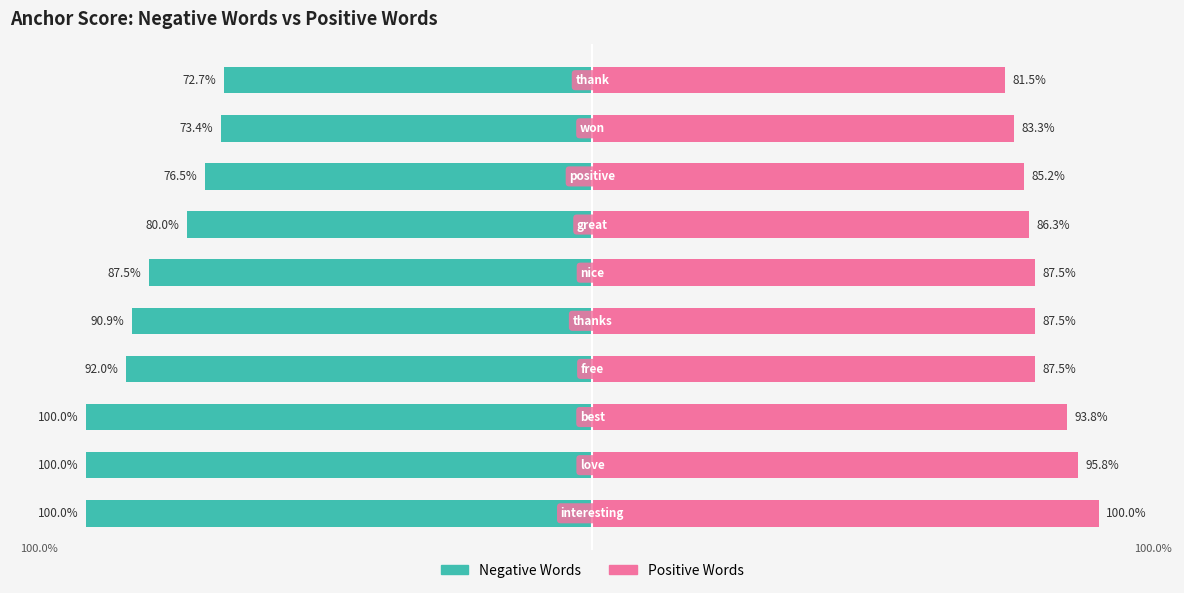

Are the bars grouped side by side (vs. stacked)?

Yes